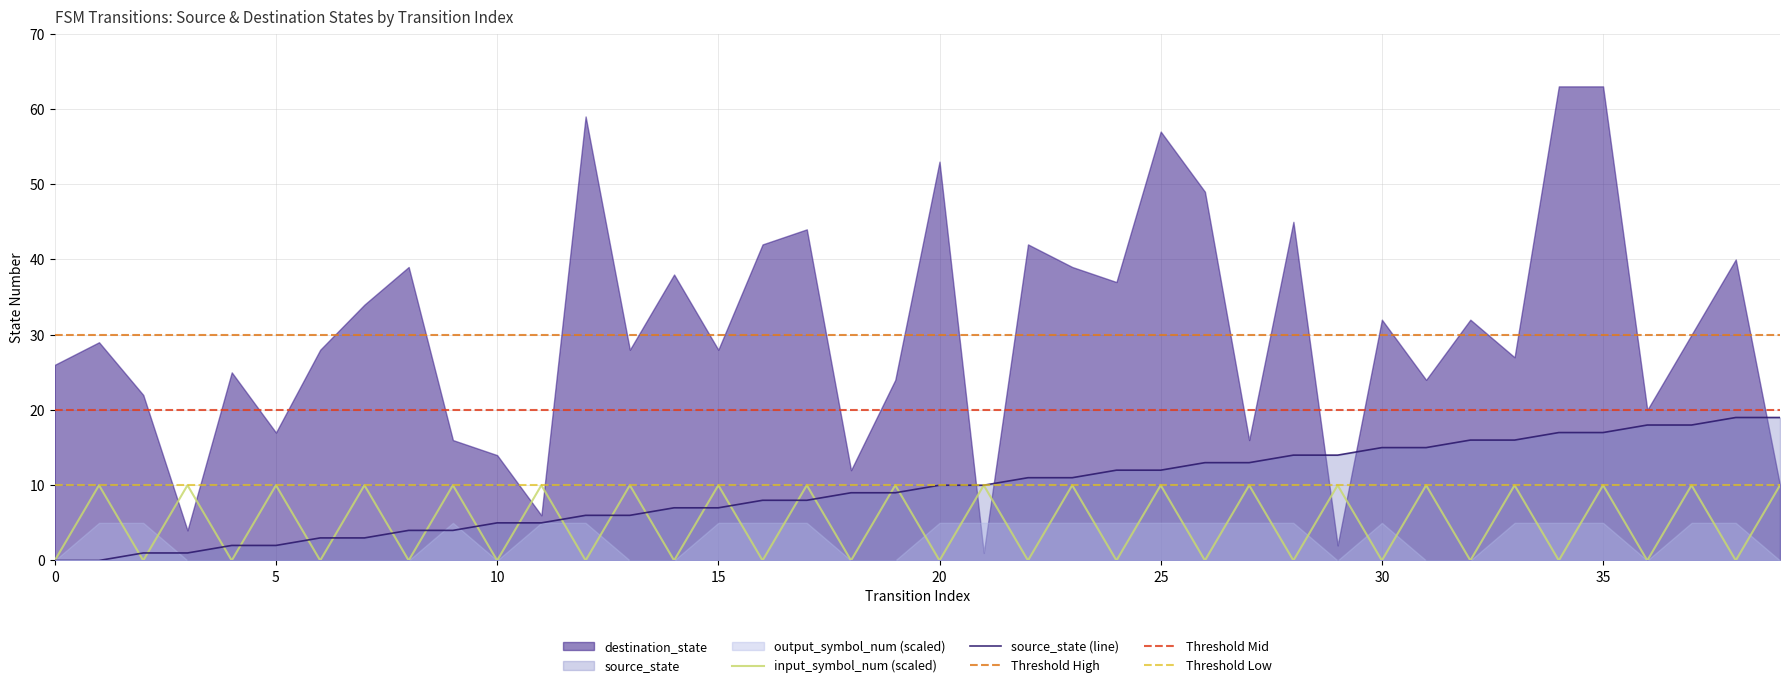

The value of source_state (line) at 0 is 8. True or false?

False